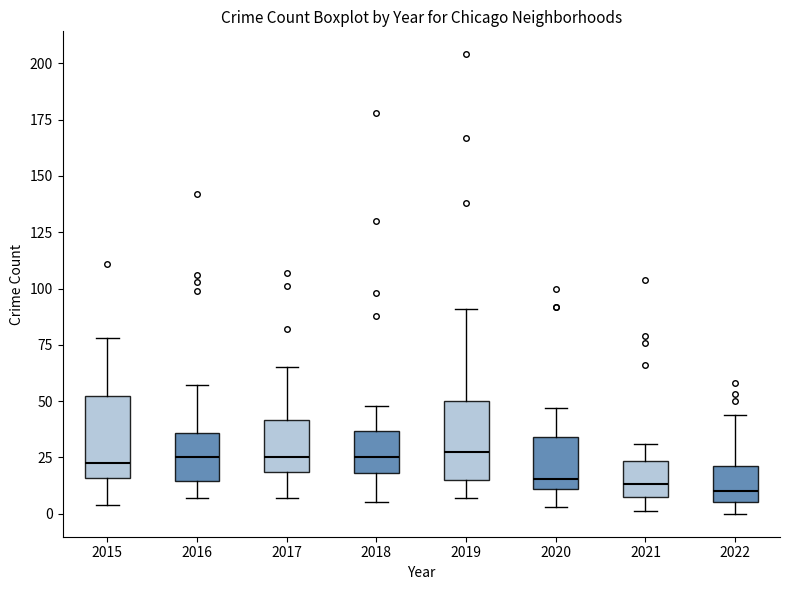

Reading left to right, transcribe this box plot: for each box, give where its median line is, the range the box spans, and where its two whiskers end, as read against the y-axis. The values are not printed on the chart, so give them approximately, as read against the axis.

2015: median 25, box 15 to 50, whiskers 5 to 80
2016: median 25, box 15 to 35, whiskers 5 to 55
2017: median 25, box 20 to 40, whiskers 5 to 65
2018: median 25, box 20 to 35, whiskers 5 to 50
2019: median 30, box 15 to 50, whiskers 5 to 90
2020: median 15, box 10 to 35, whiskers 5 to 45
2021: median 15, box 5 to 25, whiskers 0 to 30
2022: median 10, box 5 to 20, whiskers 0 to 45